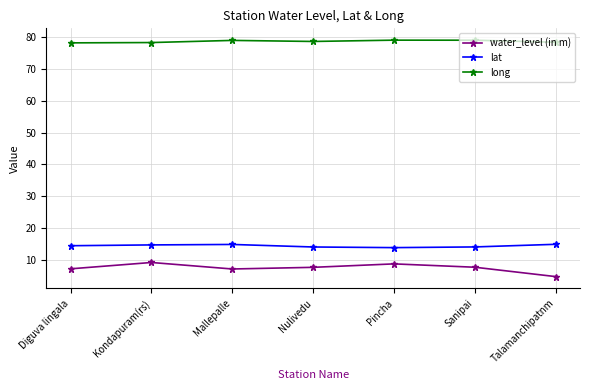

The water_level (in m) series shows 8.8 at Pincha. True or false?

True